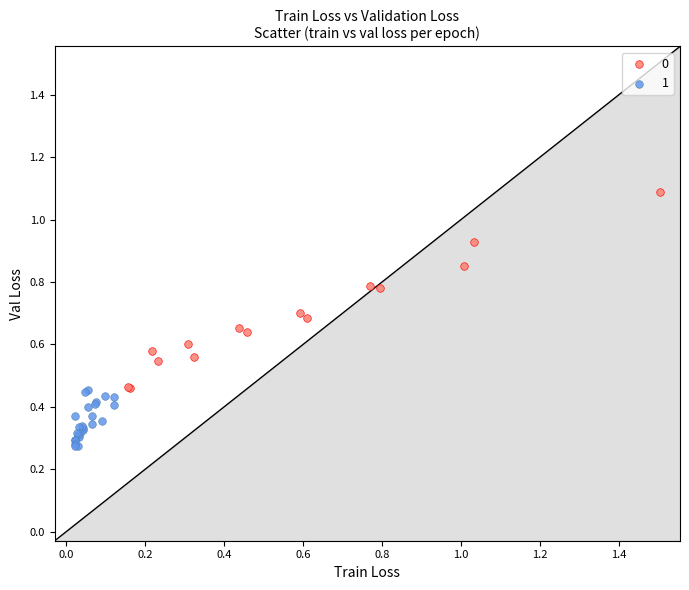

Which series reaches the maximum Y coordinate?

0